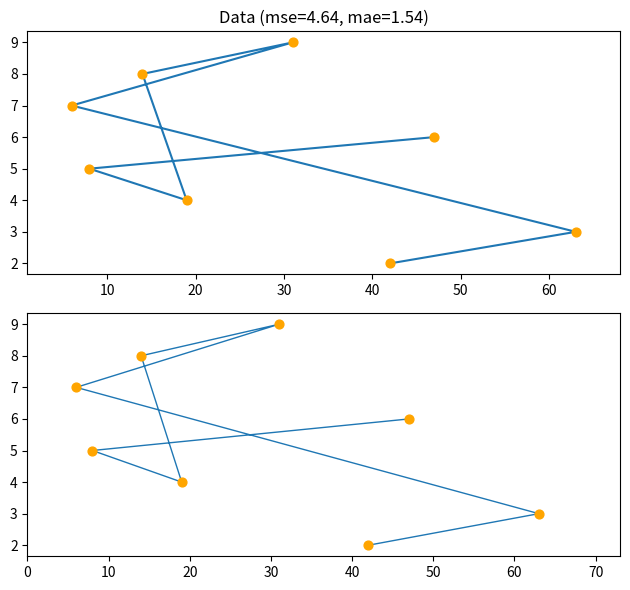

At how many categories does at least one series exceed 2?

7